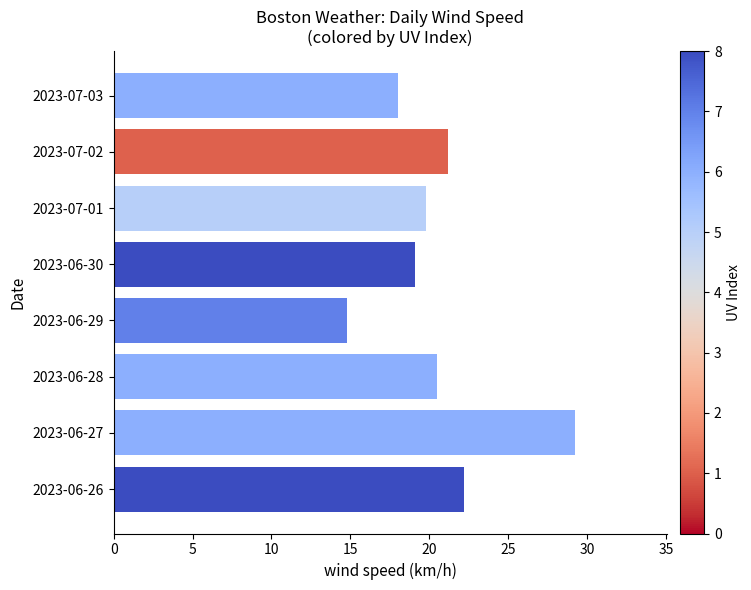

Which has a higher value, 2023-07-01 or 2023-07-02?

2023-07-02